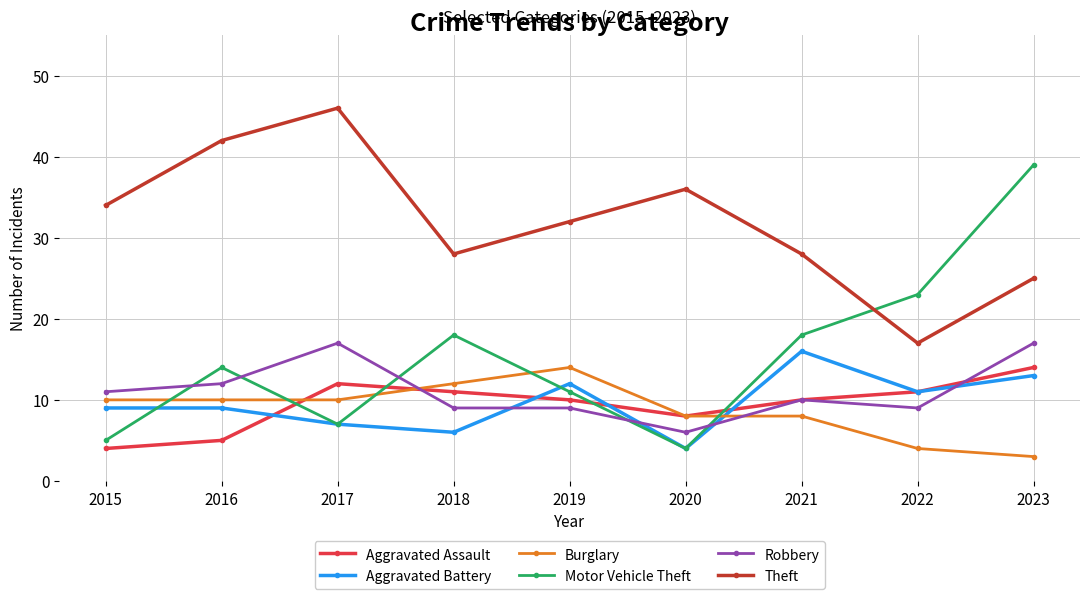

Which series changed the most between 2016 and 2023?

Motor Vehicle Theft